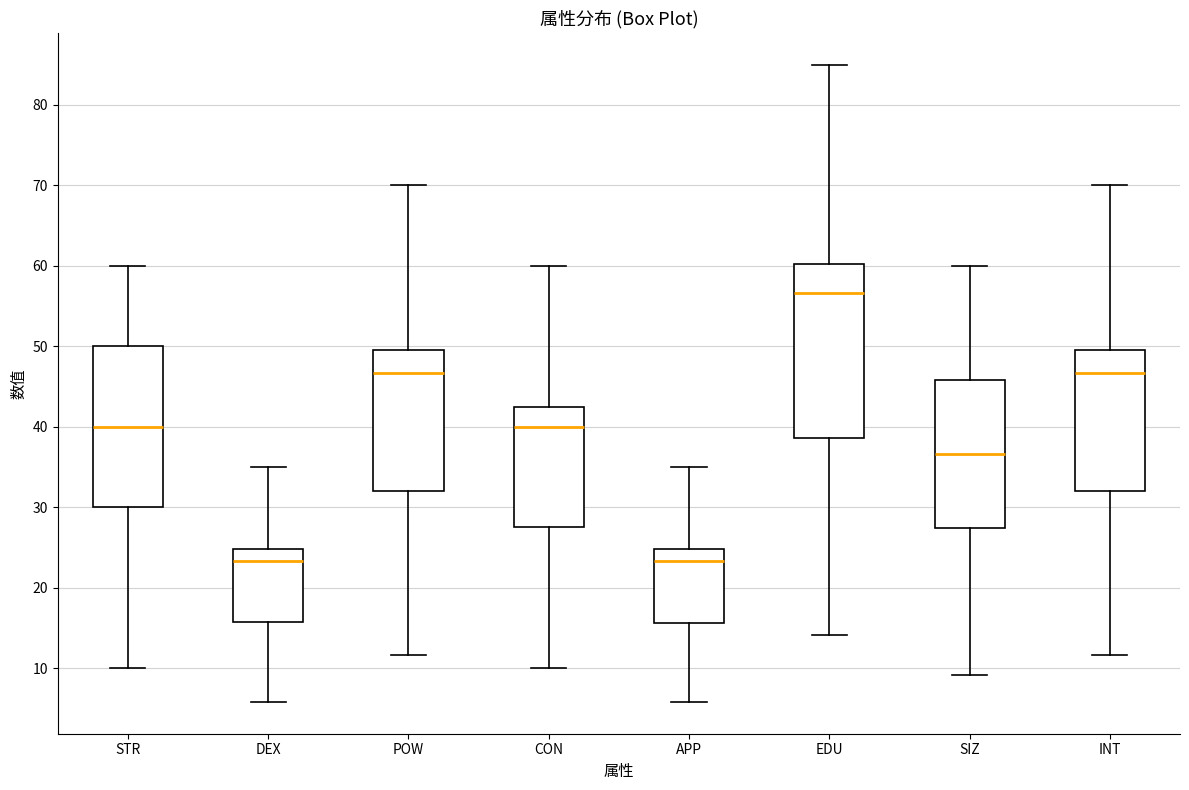

Reading left to right, read every box against the y-axis: the position of its median line, the range the box covers, and the ends of its whiskers. The values are not printed on the chart, so give them approximately, as read against the axis.

STR: median 40, box 30 to 50, whiskers 10 to 60
DEX: median 23, box 16 to 25, whiskers 6 to 35
POW: median 47, box 32 to 50, whiskers 12 to 70
CON: median 40, box 28 to 43, whiskers 10 to 60
APP: median 23, box 16 to 25, whiskers 6 to 35
EDU: median 57, box 39 to 60, whiskers 14 to 85
SIZ: median 37, box 27 to 46, whiskers 9 to 60
INT: median 47, box 32 to 50, whiskers 12 to 70